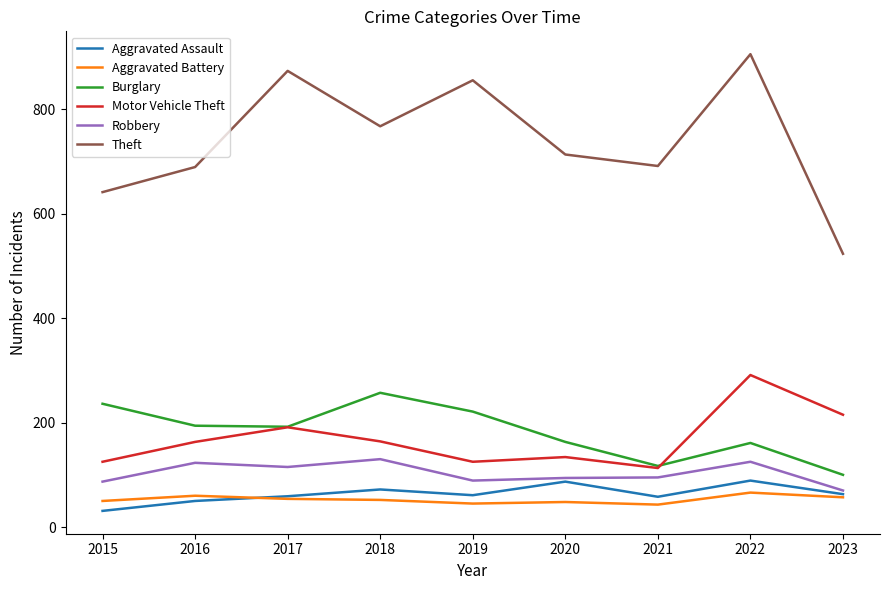

Is the value of Motor Vehicle Theft at 2021 greater than the value of Robbery at 2018?

No